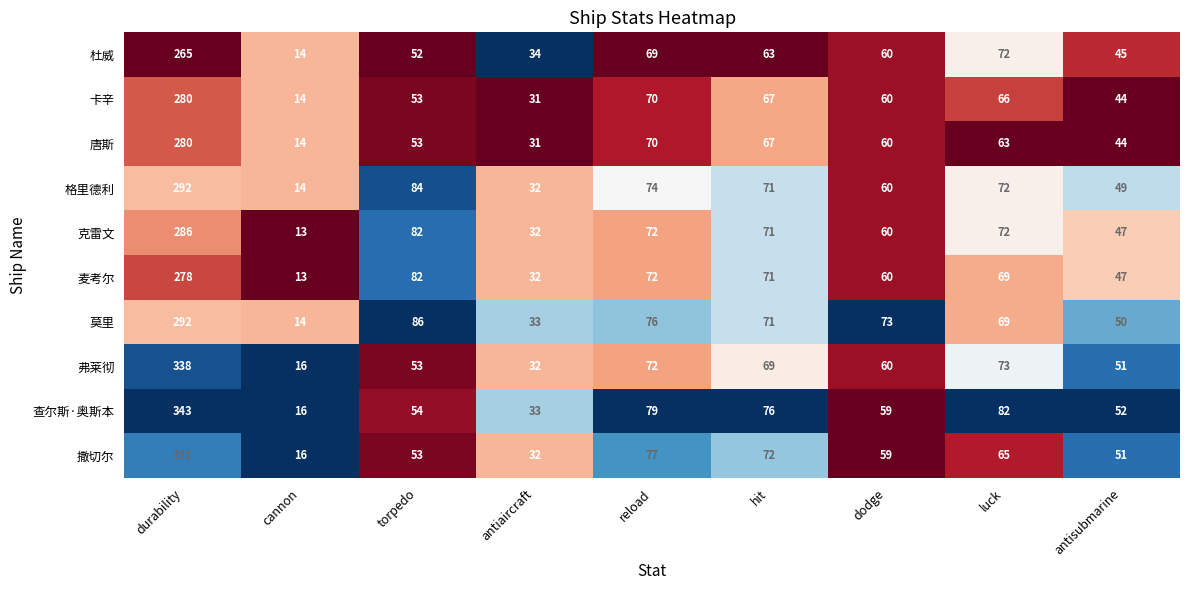

List the labels in order of 查尔斯·奥斯本 value, smallest first.

cannon, antiaircraft, antisubmarine, torpedo, dodge, hit, reload, luck, durability